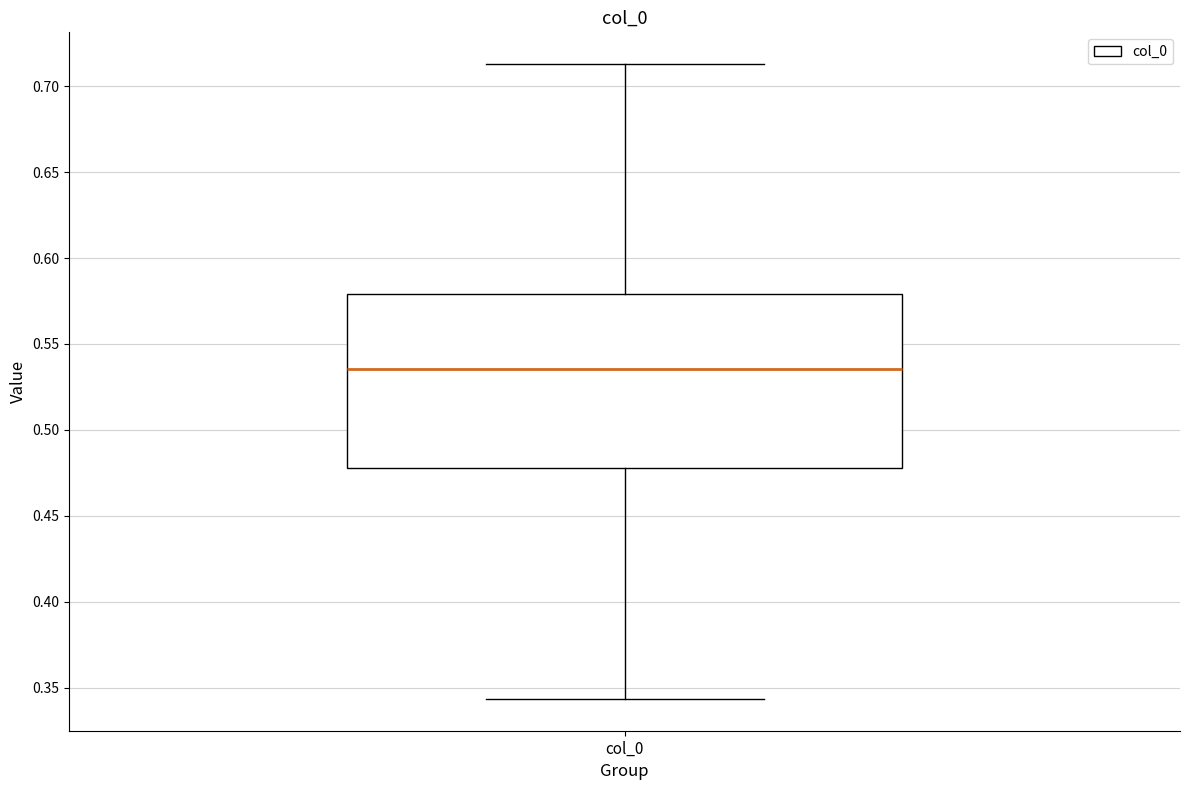

Transcribe this box plot: give where the median line is, the range the box spans, and where the two whiskers end, as read against the y-axis. The values are not printed on the chart, so give them approximately, as read against the axis.

median 0.535, box 0.480 to 0.580, whiskers 0.345 to 0.715